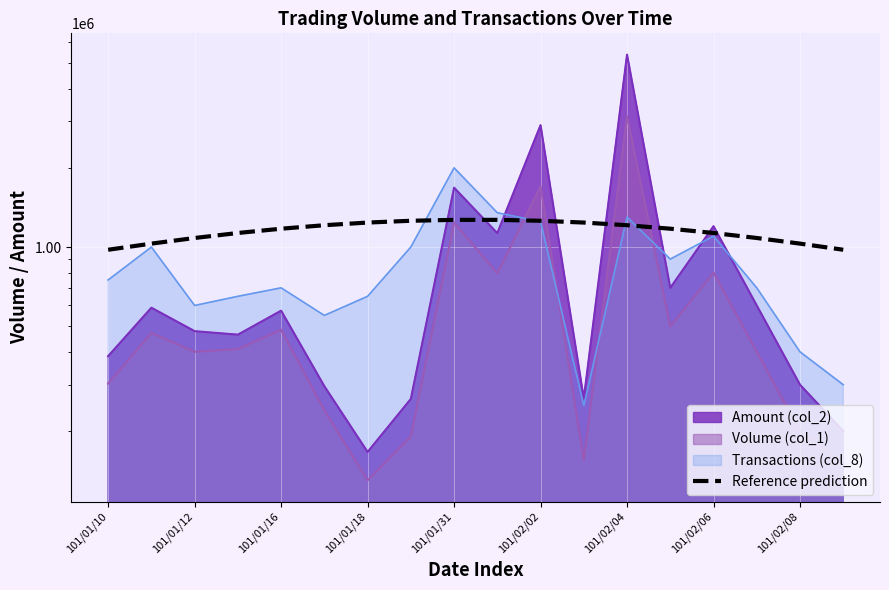

How many categories are shown in the chart?

18